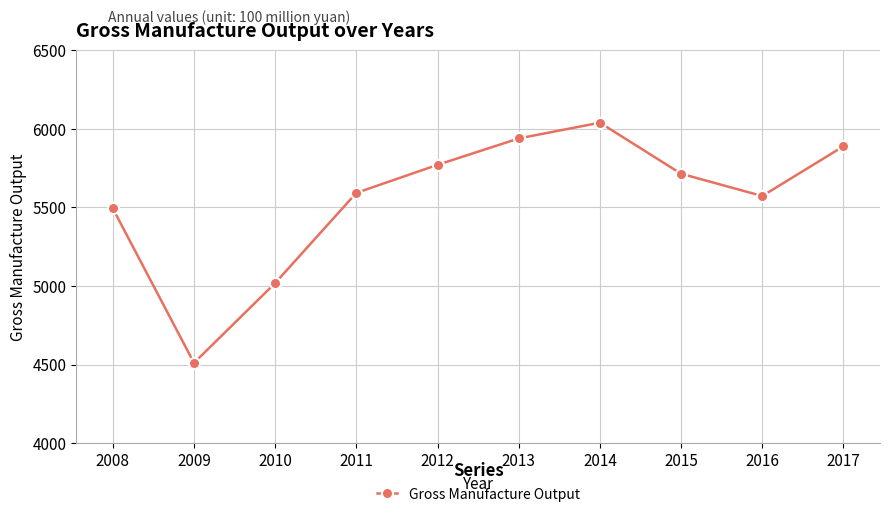

Approximately how many times larger is the value at 2014 compared to 2009?

1.3